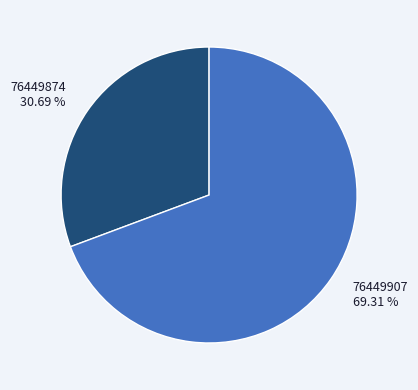

How many slices are in this pie chart?

2